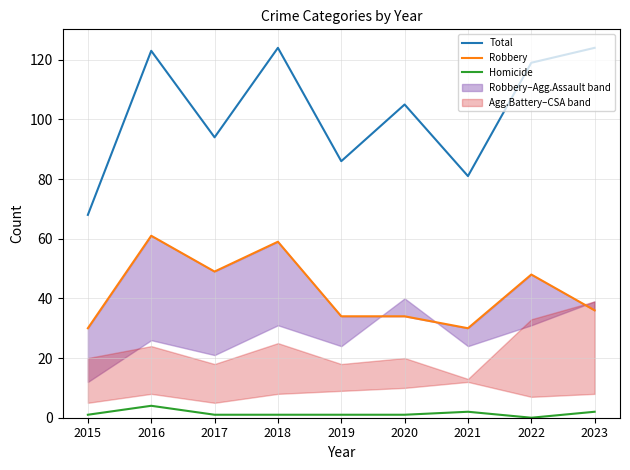

How many lines are shown in the chart?

3